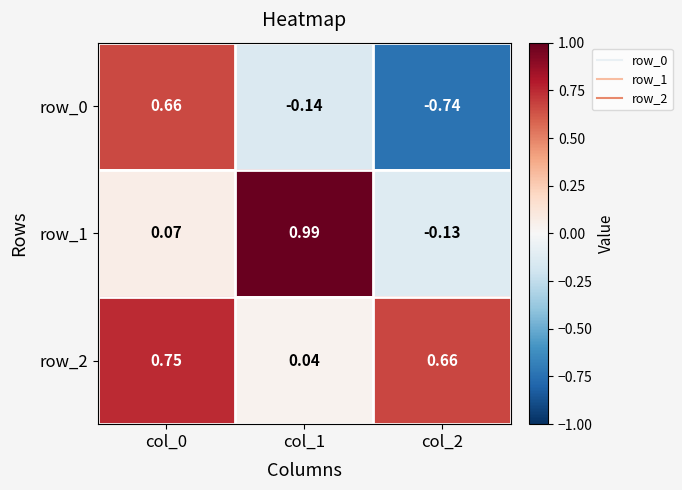

Is the value of row_1 at col_2 greater than the value of row_2 at col_2?

No